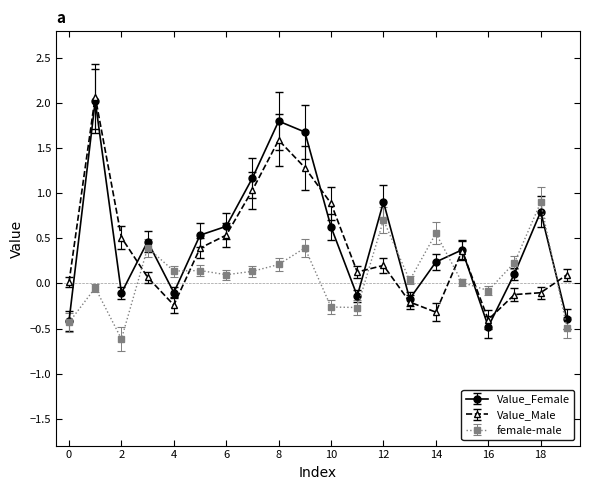

Which series ends up on top after the final intersection of female-male and Value_Male?

Value_Male